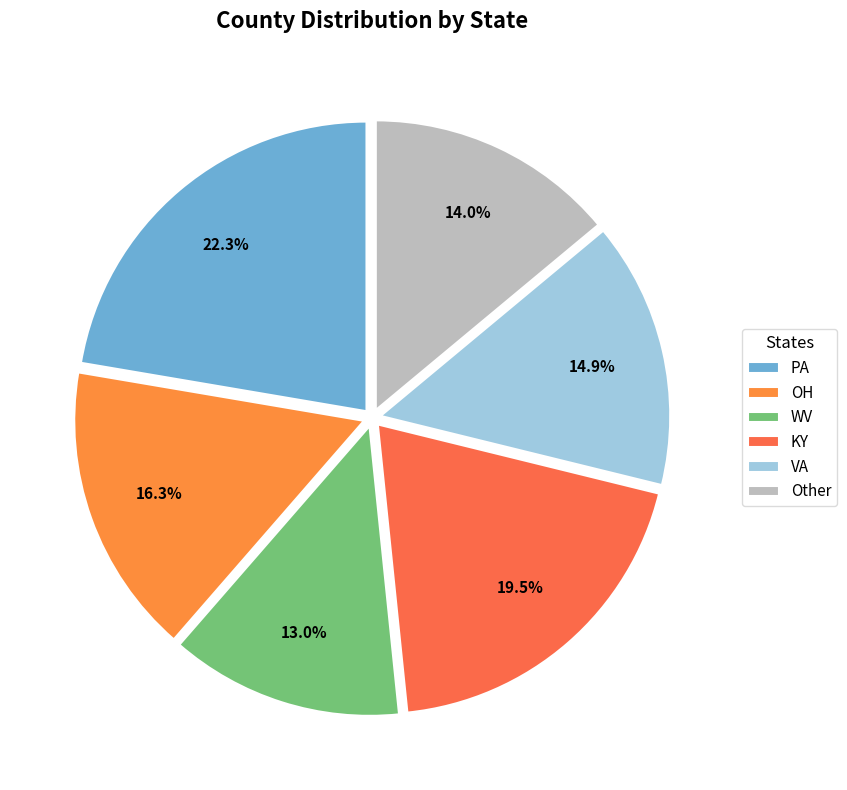

What percentage is the WV slice, to the nearest percent?

13%